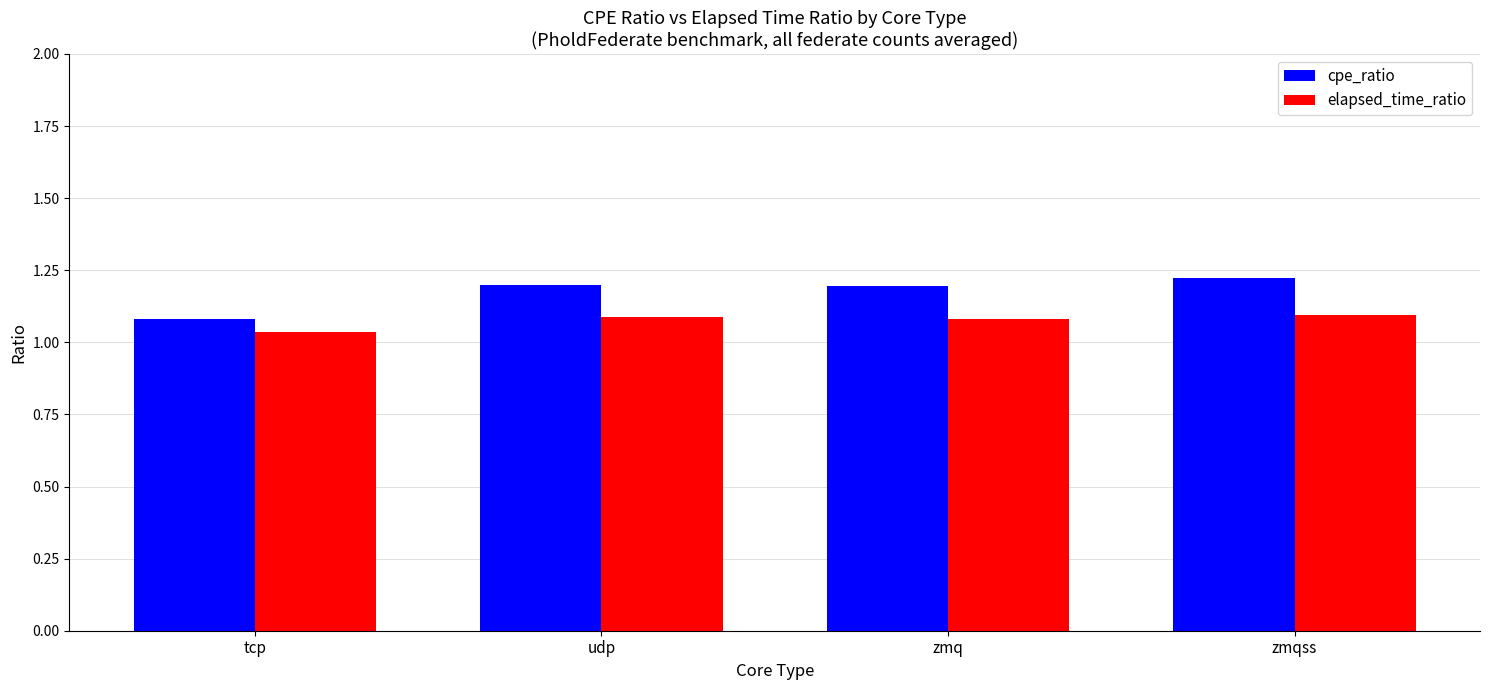

The value of elapsed_time_ratio at zmqss is 1.1. True or false?

True